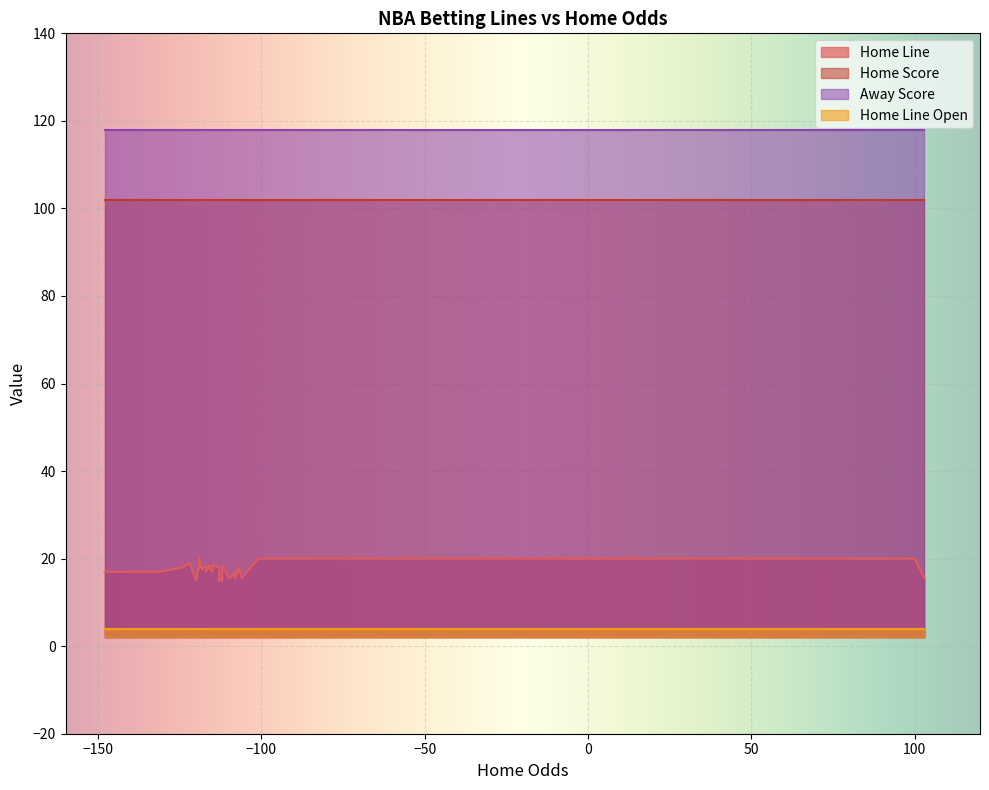

What is the sum of all Home Line Open values?

160.0